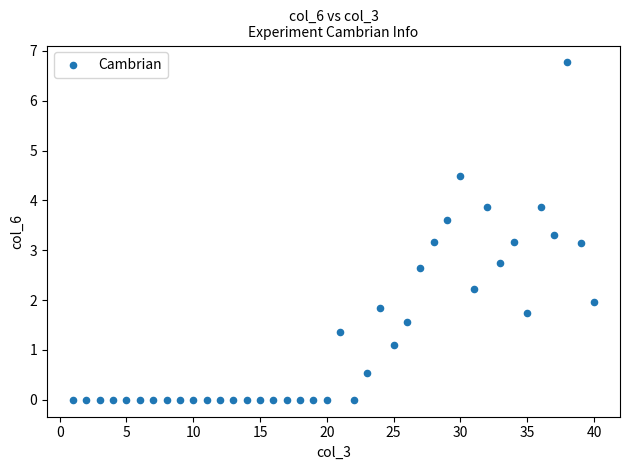

What is the range of X values (max minus min)?

39.0